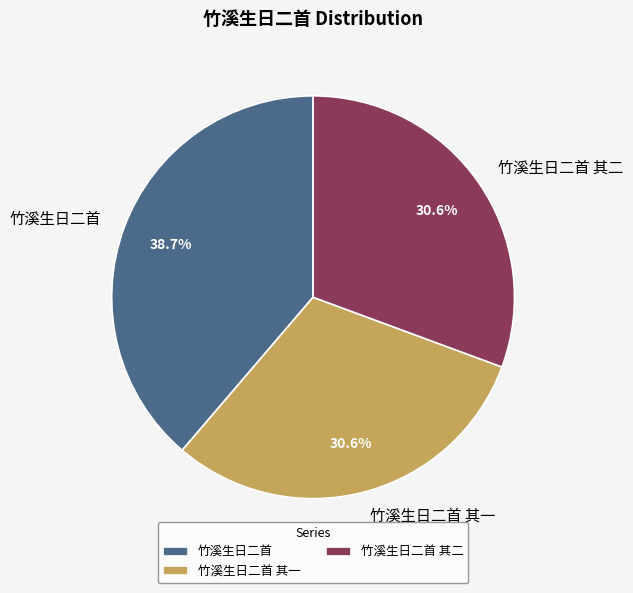

To the nearest percent, what is the difference between the largest and smallest slice percentages?

8%